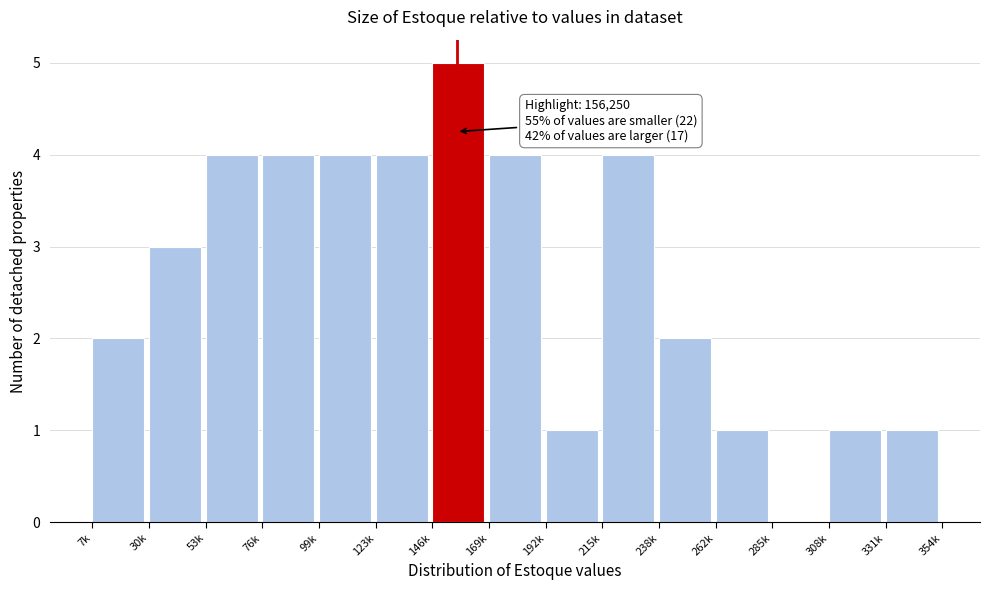

Reading left to right, extract all data points from this chart.

7k=2	30k=3	53k=4	76k=4	99k=4	123k=4	146k=5	169k=4	192k=1	215k=4	238k=2	262k=1	285k=0	308k=1	331k=1